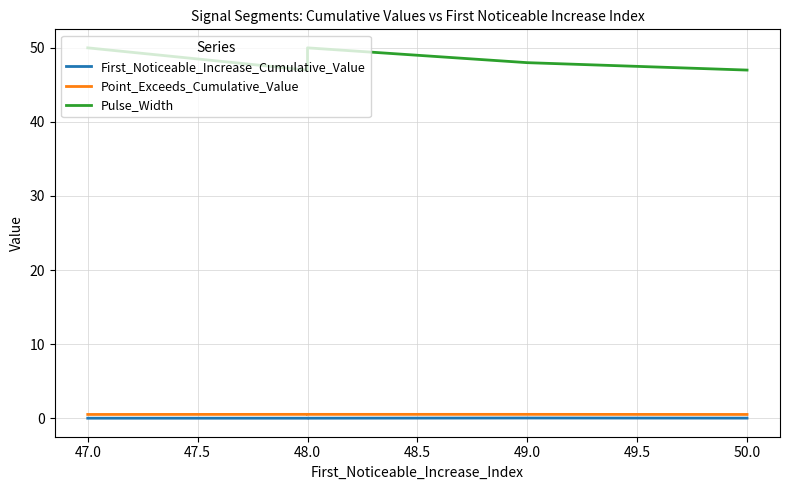

Reading left to right, transcribe all the data shown in this chart.

First_Noticeable_Increase_Cumulative_Value: 0.0	0.0	0.0	0.0	0.0
Point_Exceeds_Cumulative_Value: 0.5	0.5	0.5	0.5	0.5
Pulse_Width: 50.0	47.0	50.0	48.0	47.0